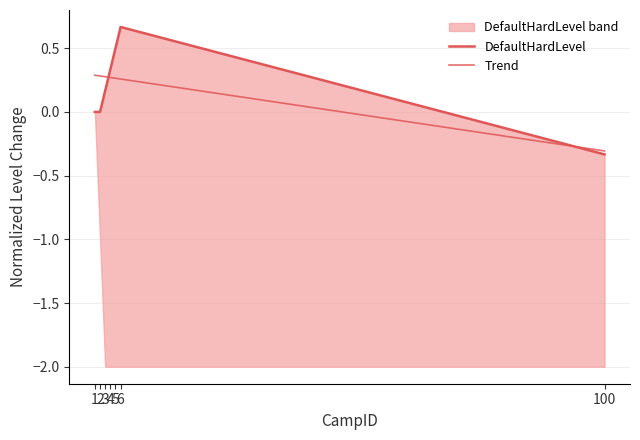

How many intersections are there between Trend and DefaultHardLevel?

2